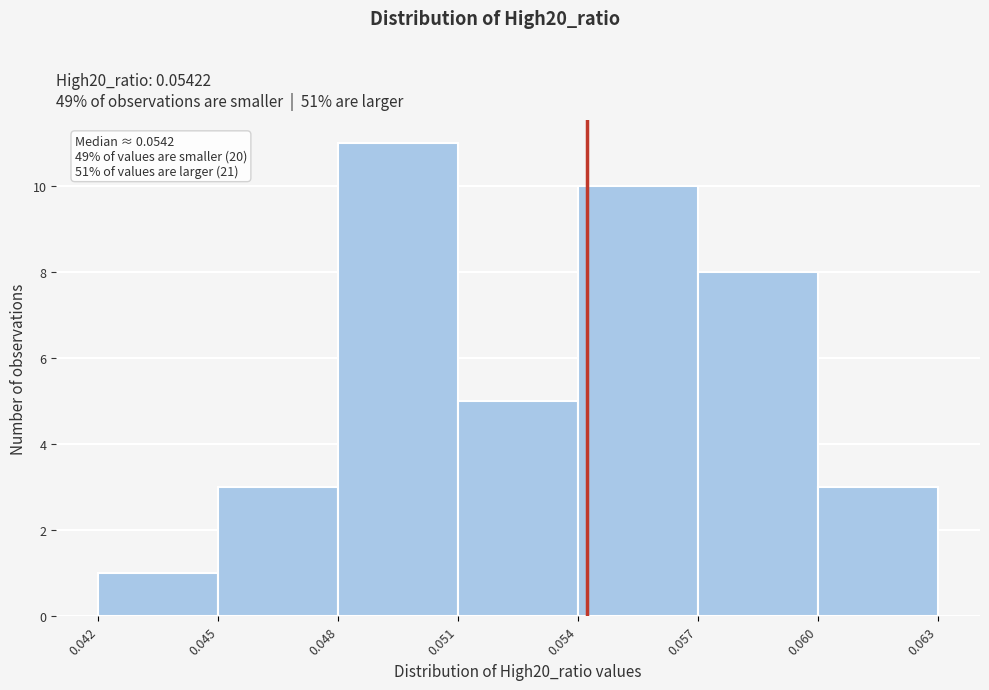

Which range on the x-axis has the tallest bar?

0.048 to 0.051